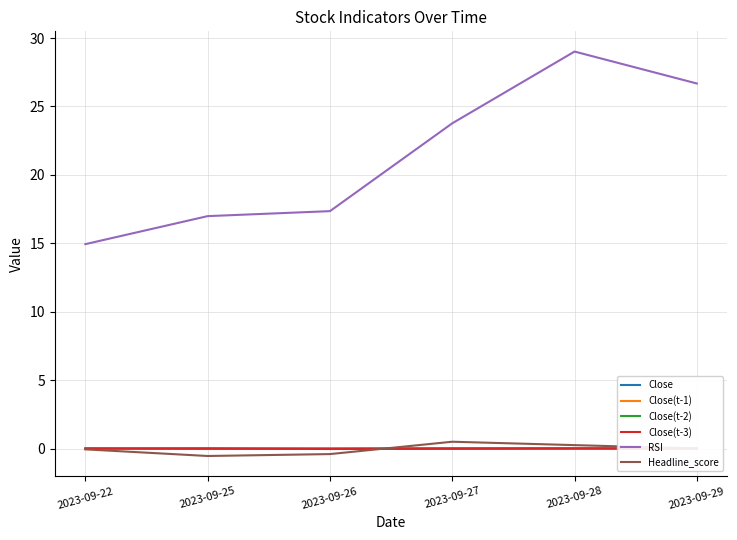

How many lines are shown in the chart?

6